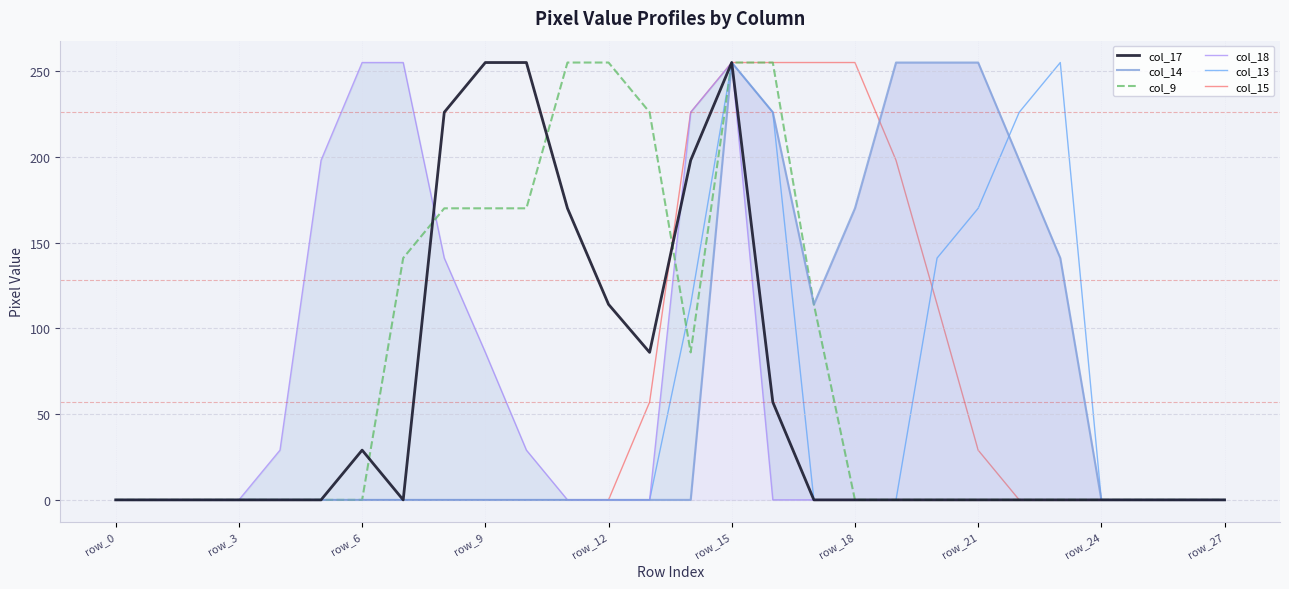

In col_9, how many points are lower than both neighbors (excluding endpoints)?

1